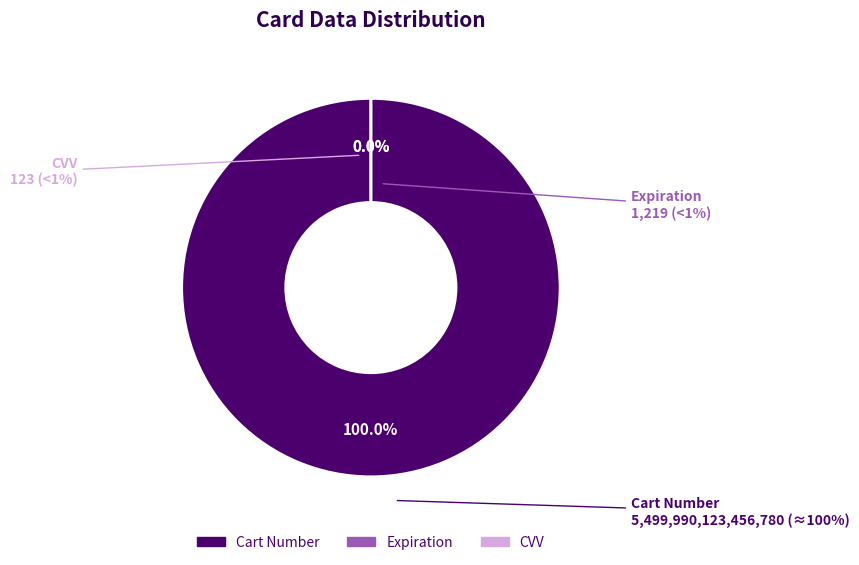

Rank the categories by value from highest to lowest.

Cart Number, Expiration, CVV